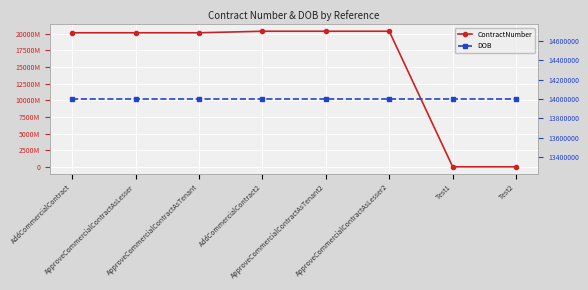

How many lines are shown in the chart?

2